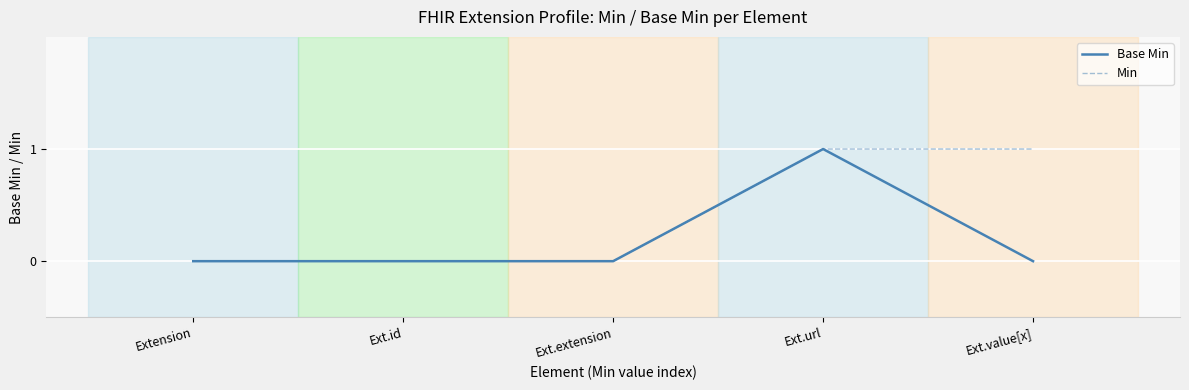

Reading left to right, what are all the values shown in this chart?

Base Min: 0	0	0	1	0
Min: 0	0	0	1	1